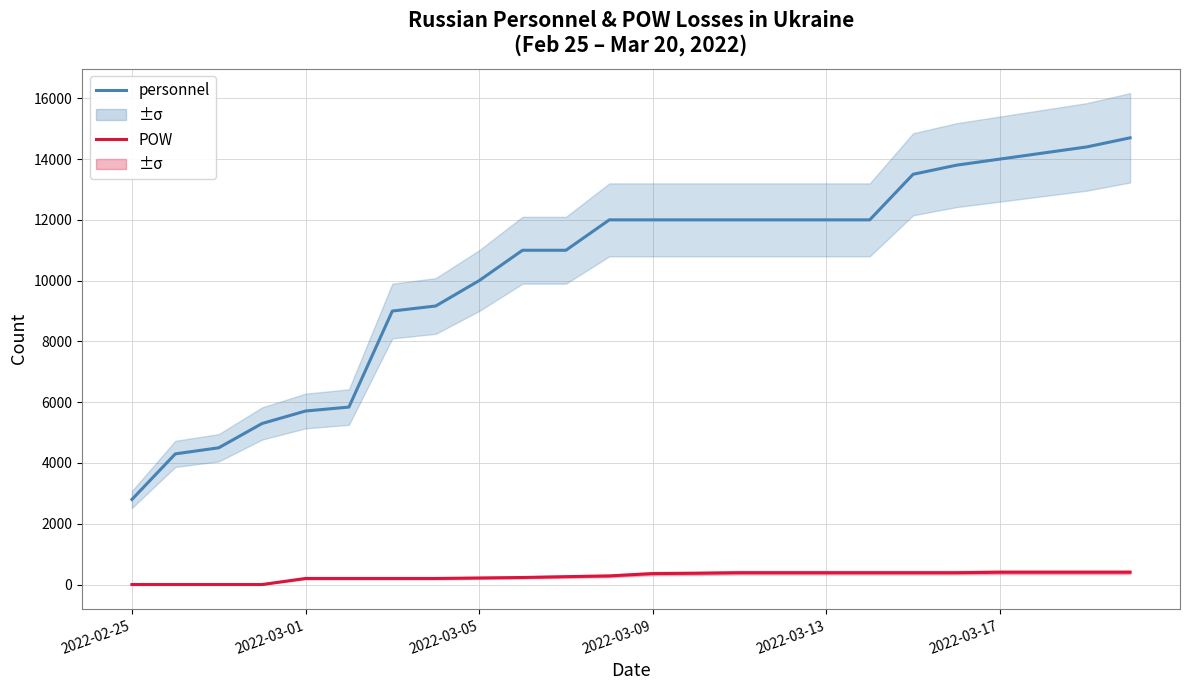

True or false: POW and personnel intersect in this chart.

False